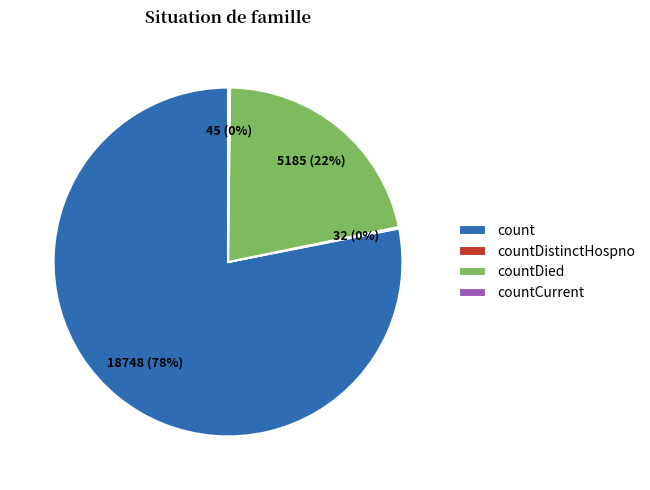

Is it true that count is 78% of the pie?

True